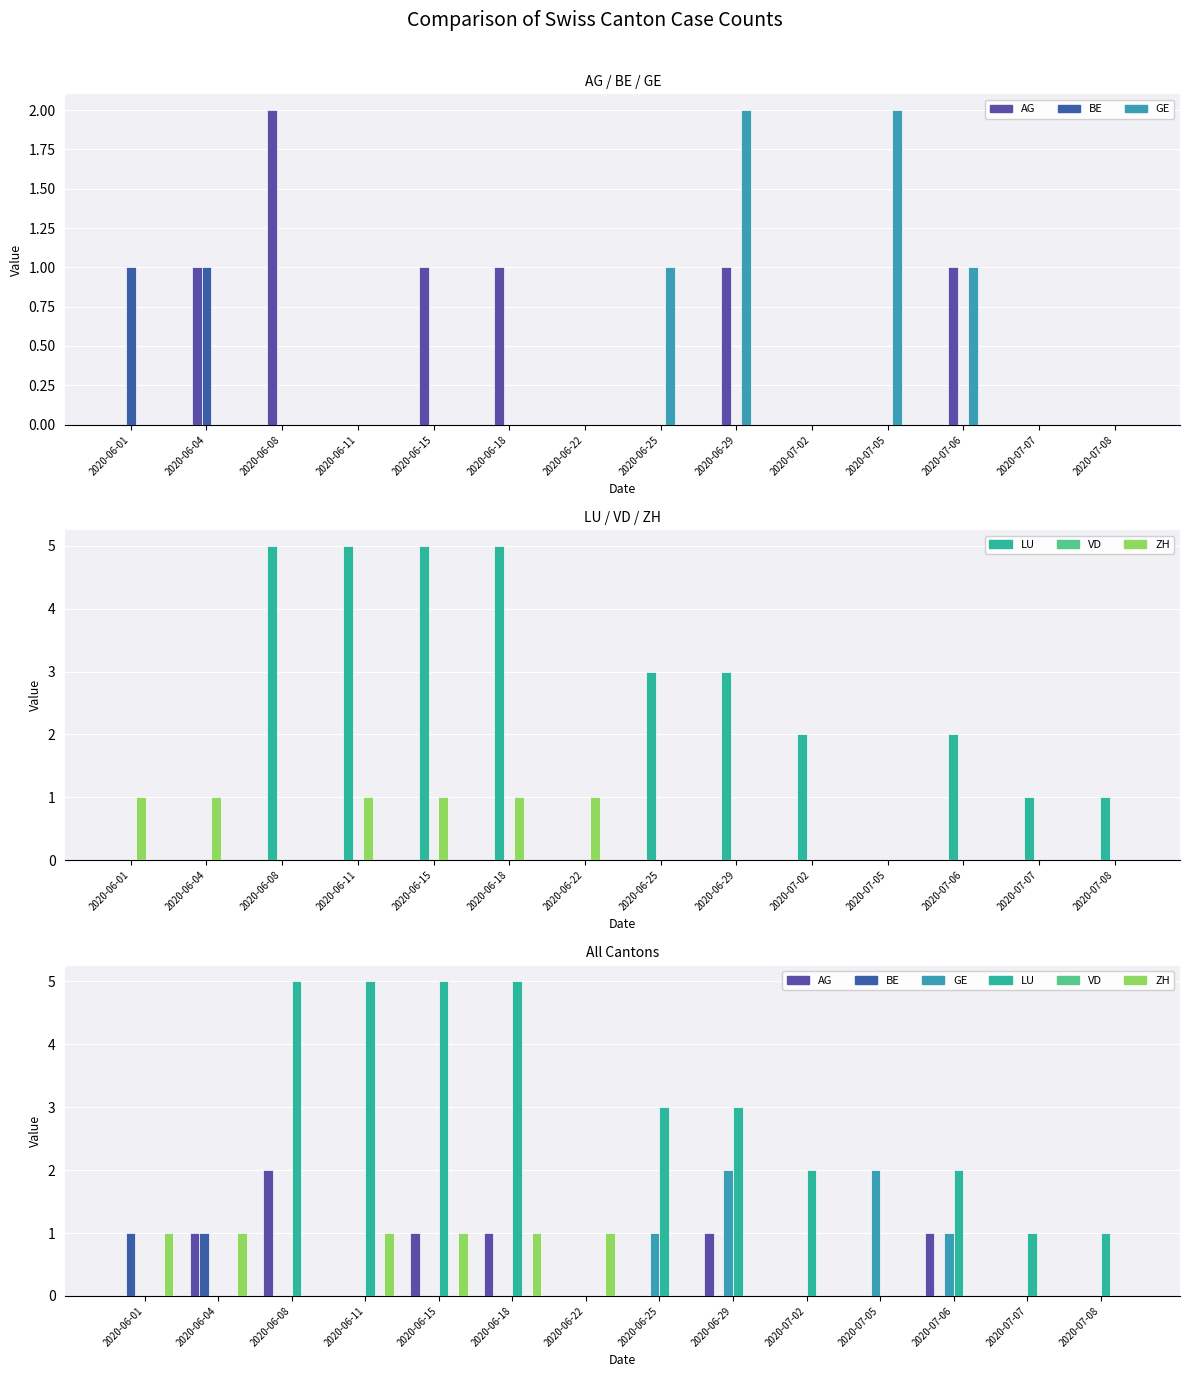

What are all the series names shown in the legend?

AG, BE, GE, LU, VD, ZH